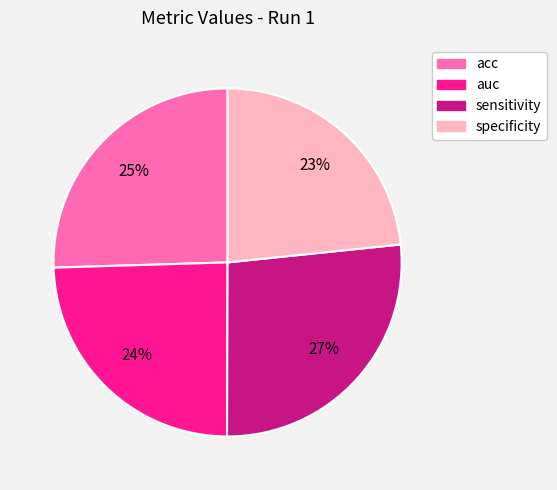

Is there a majority slice in this chart?

No